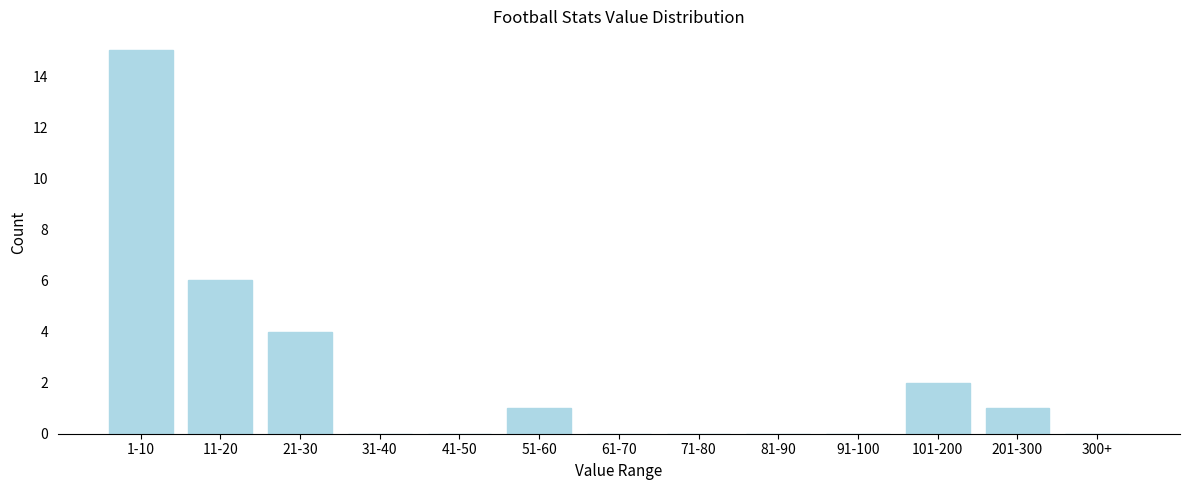

Reading left to right, list all the values displayed in this chart.

1-10=15	11-20=6	21-30=4	31-40=0	41-50=0	51-60=1	61-70=0	71-80=0	81-90=0	91-100=0	101-200=2	201-300=1	300+=0